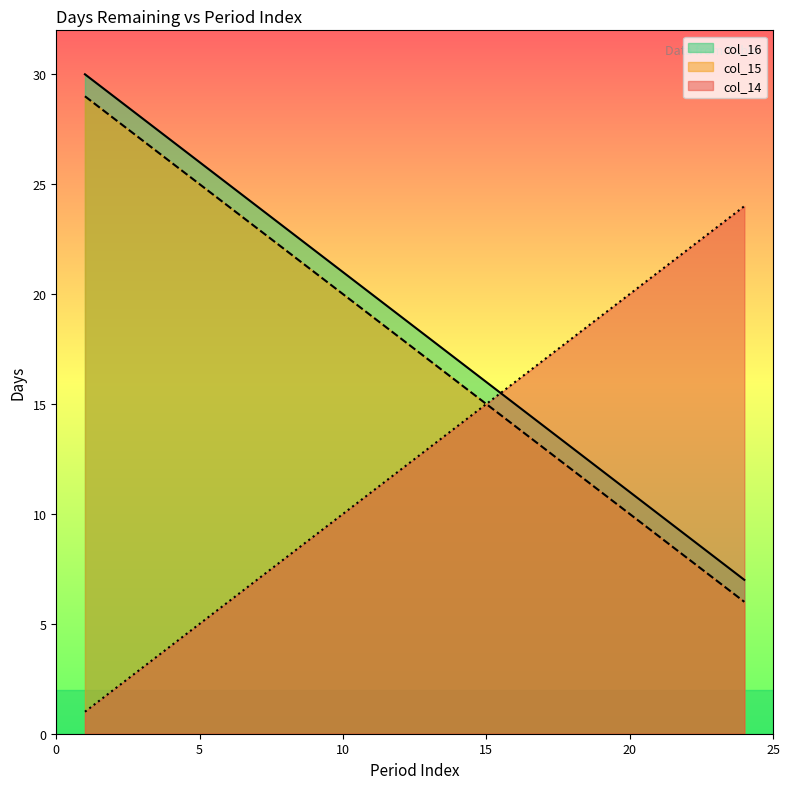

What is the value of the col_15 point at the 22nd from the left?

8